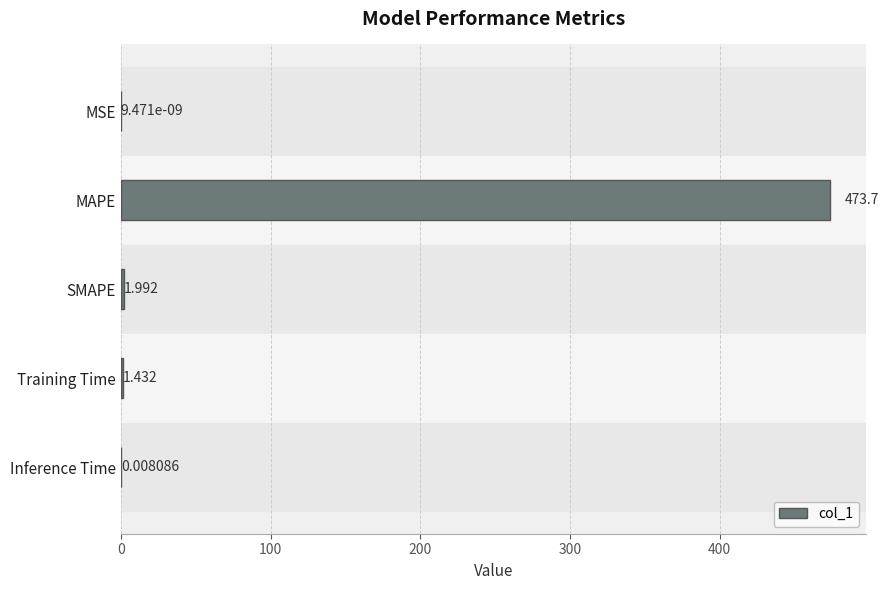

Between Inference Time and SMAPE, which is larger?

SMAPE